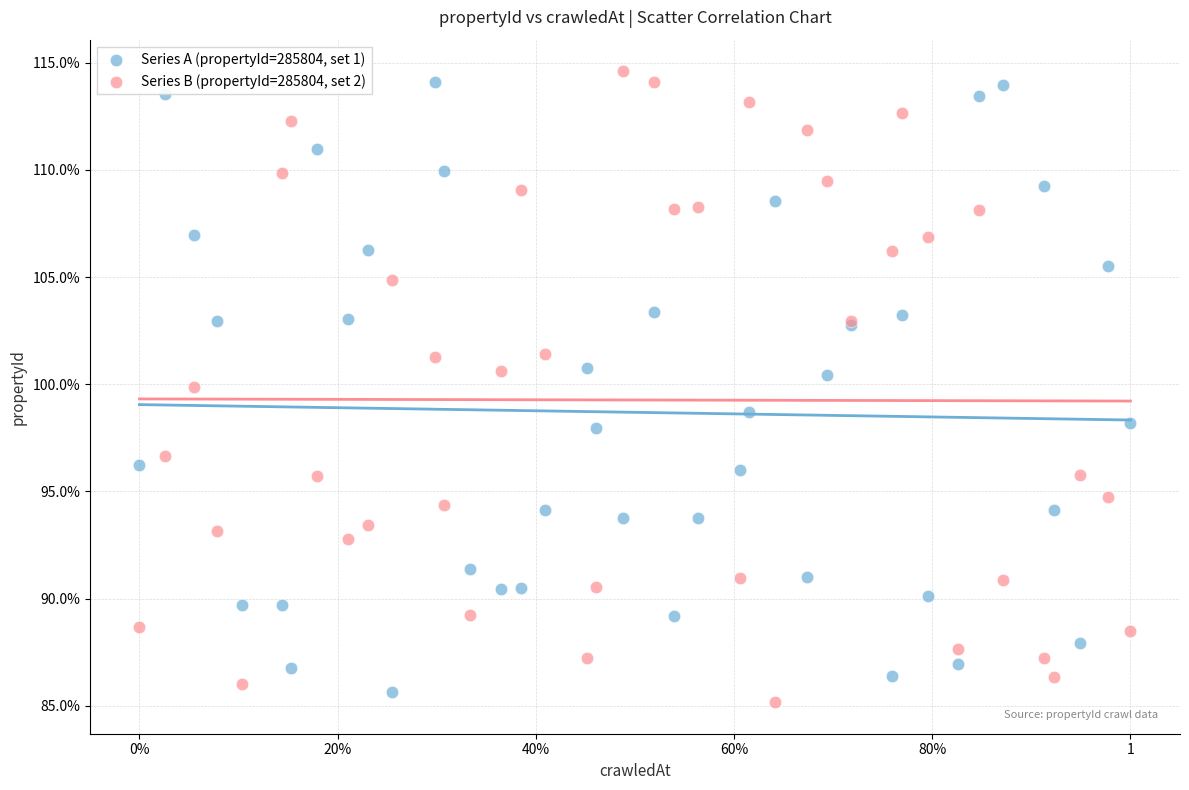

Which series has the widest spread of Y values?

Series B (propertyId=285804, set 2)